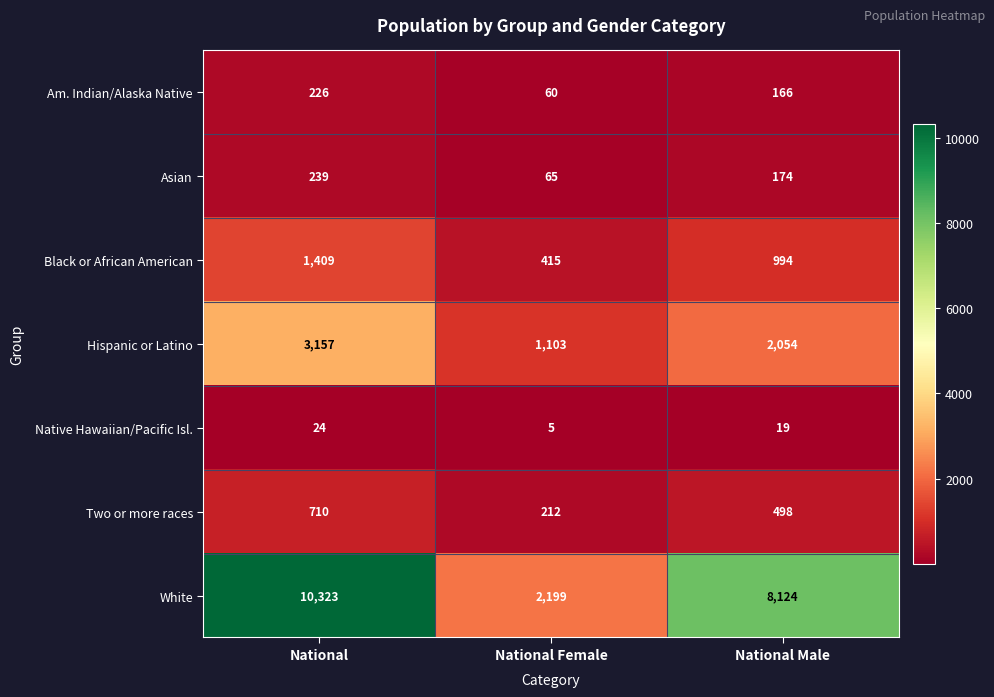

Which label corresponds to the largest value in the chart?

National